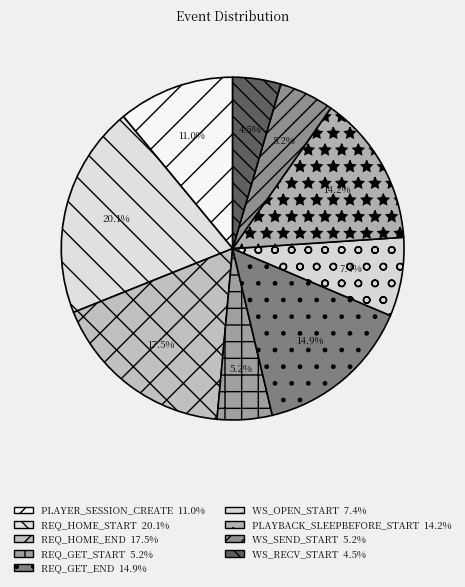

Which slice is the largest?

REQ_HOME_START